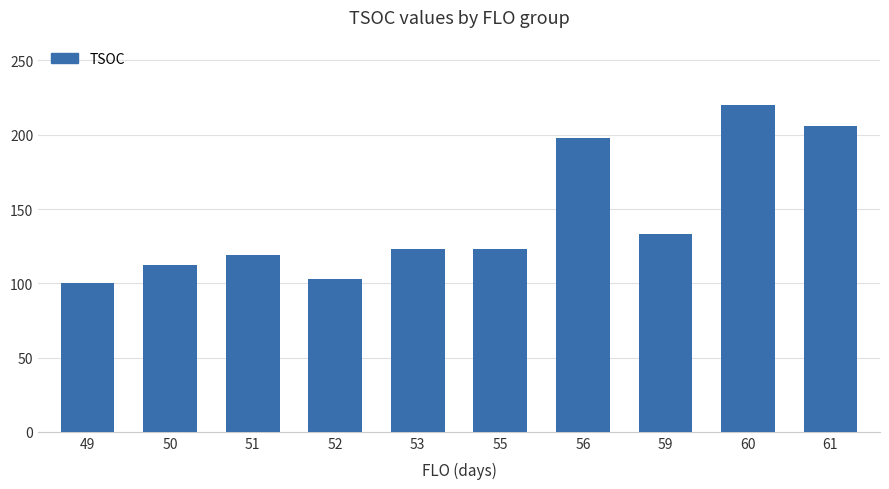

Approximately how many times larger is the value at 50 compared to 51?

0.9